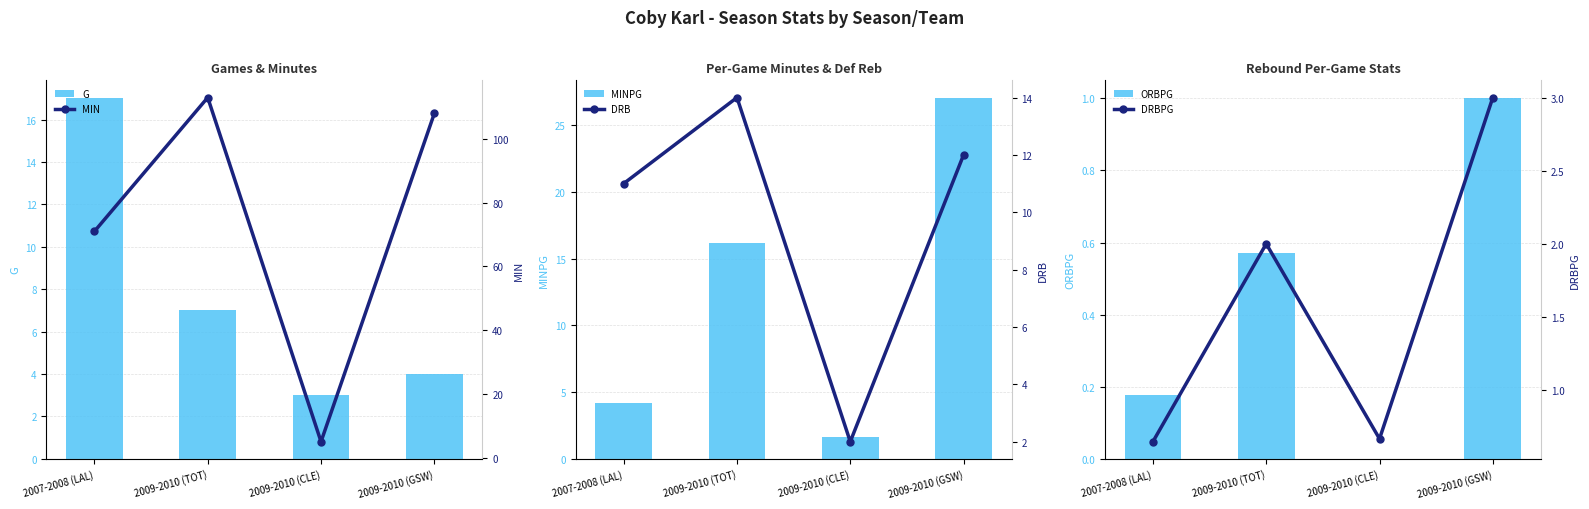

List the labels in order of G value, smallest first.

2009-2010 (CLE), 2009-2010 (GSW), 2009-2010 (TOT), 2007-2008 (LAL)